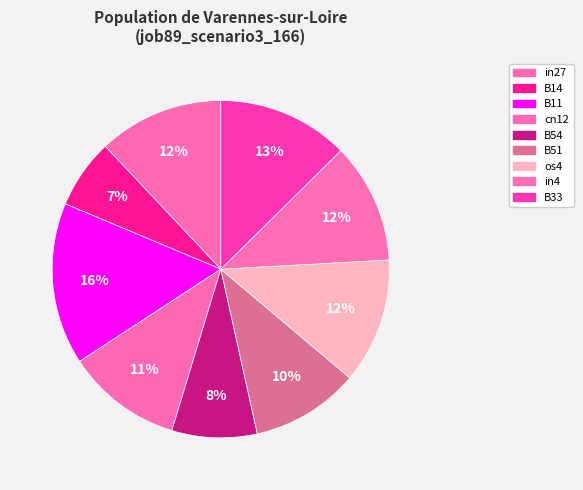

Does os4 account for over 50% of the chart?

No